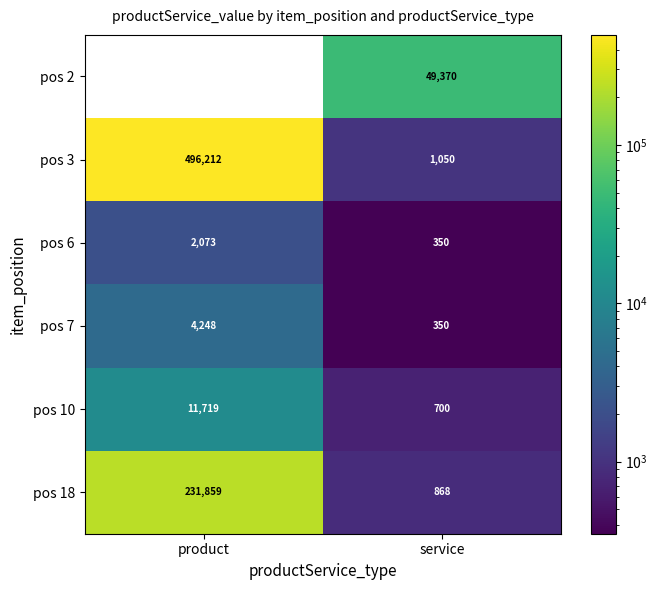

Is the value of pos 10 at product greater than the value of pos 18 at service?

Yes